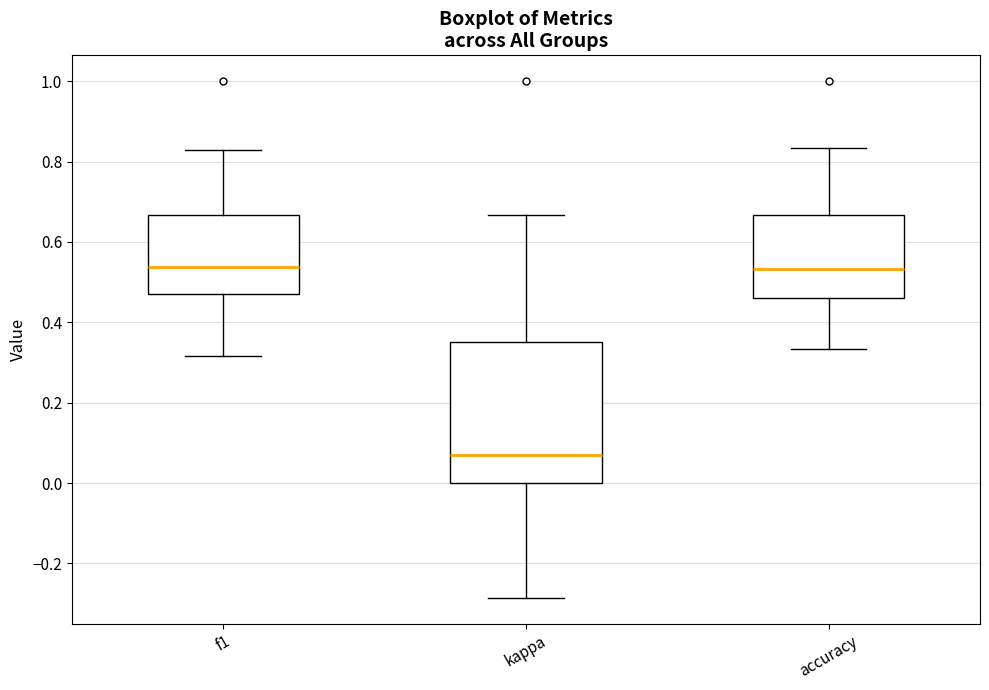

Comparing the boxes themselves (not the whiskers), which one is the tallest?

kappa